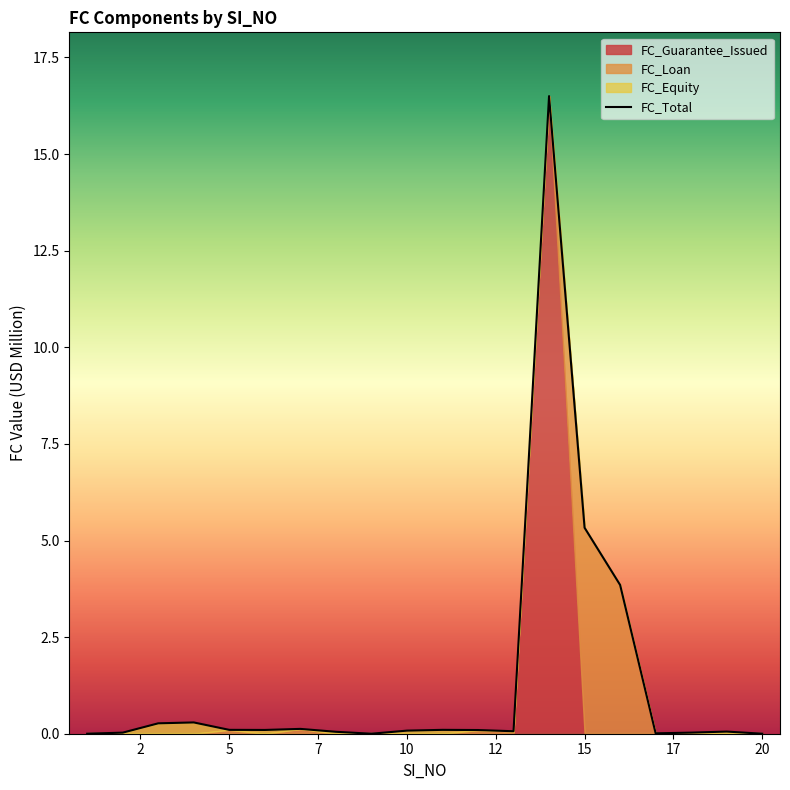

At which label is FC_Total closest to 8?

15